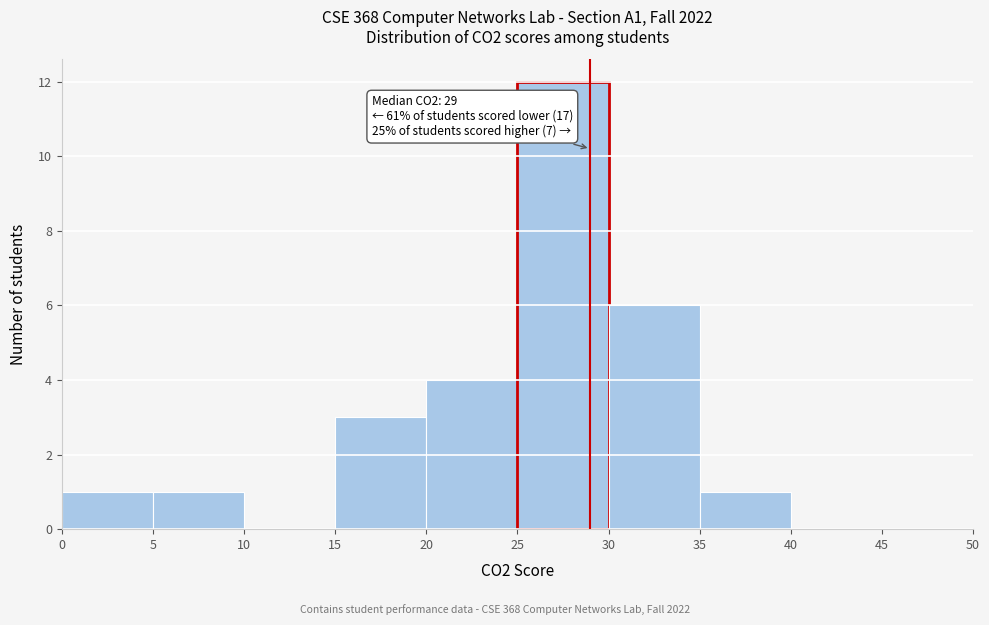

Which range on the x-axis has the tallest bar?

25 to 30